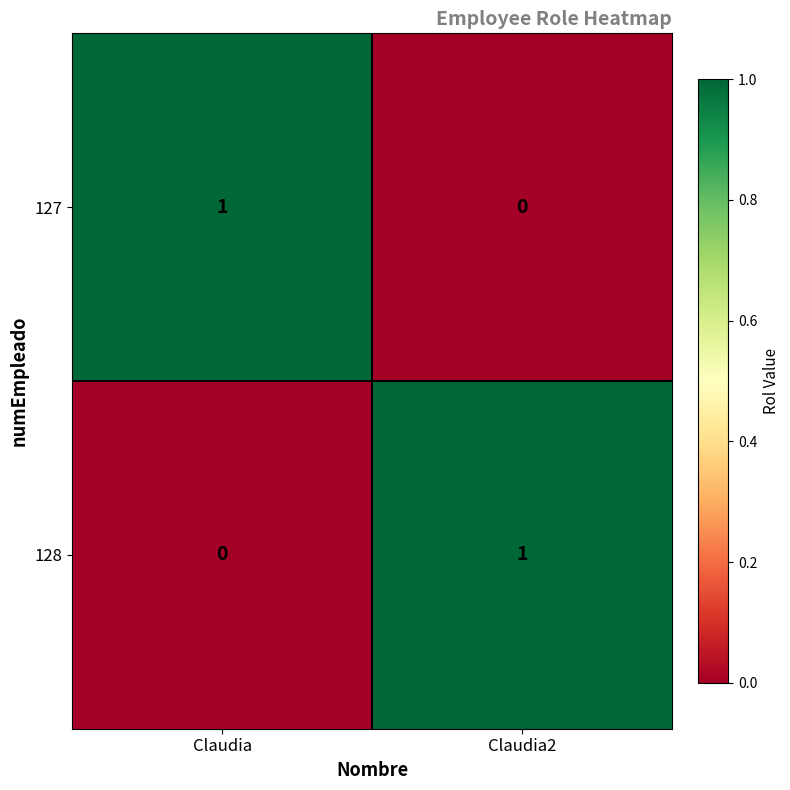

At Claudia, list the series in order from largest to smallest.

127, 128